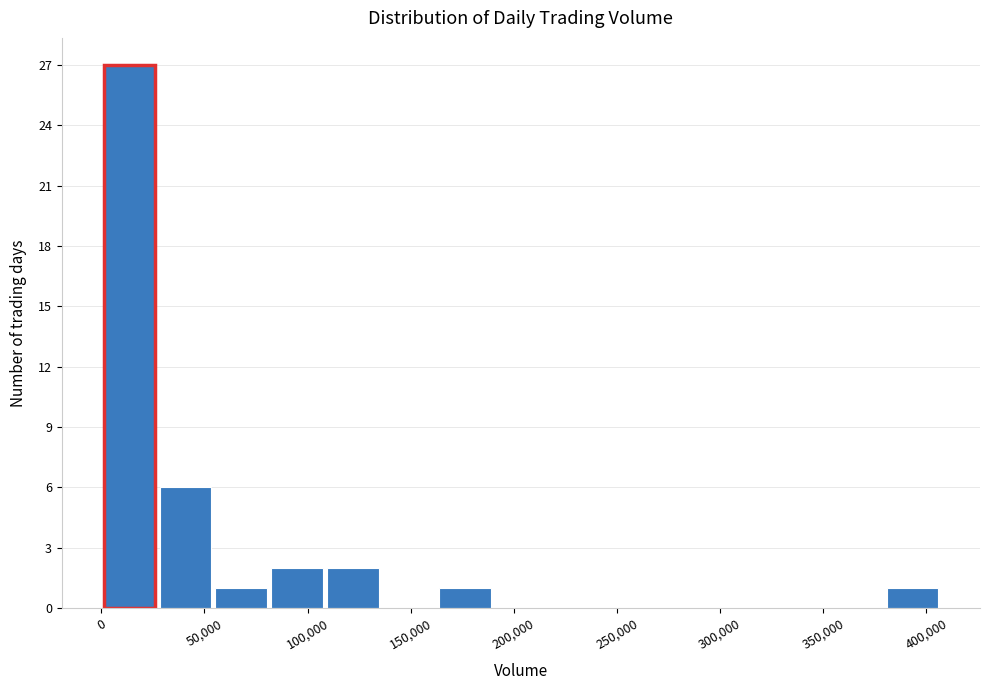

Reading left to right, transcribe this chart: for each bar, give the range it covers on the x-axis and its height. Neither the bar edges nor the heights are printed on the chart, so give them approximately, as read against the axes.

0 to 25000: 27
25000 to 55000: 6
55000 to 80000: 1
80000 to 110000: 2
110000 to 135000: 2
135000 to 165000: 0
165000 to 190000: 1
190000 to 215000: 0
215000 to 245000: 0
245000 to 270000: 0
270000 to 300000: 0
300000 to 325000: 0
325000 to 355000: 0
355000 to 380000: 0
380000 to 405000: 1